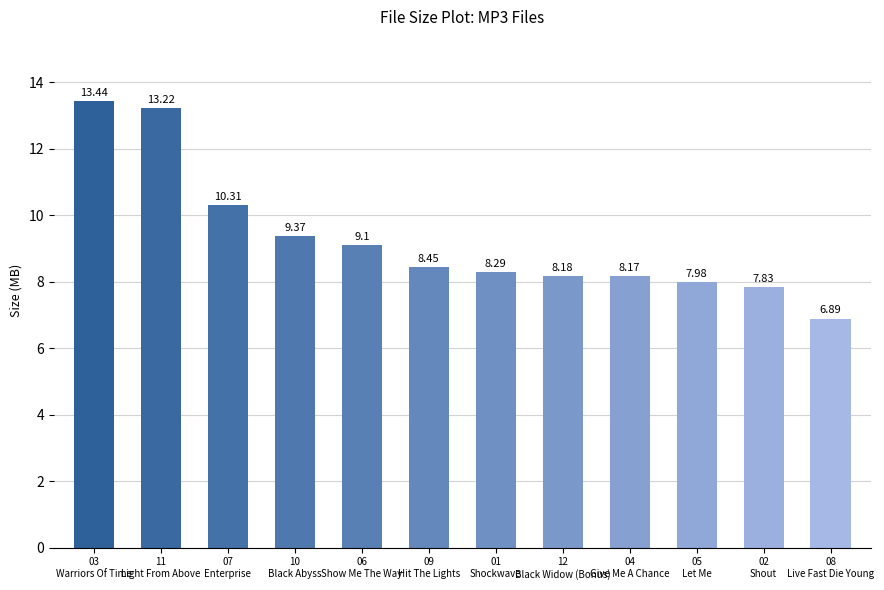

What is the maximum value shown in the chart?

13.4